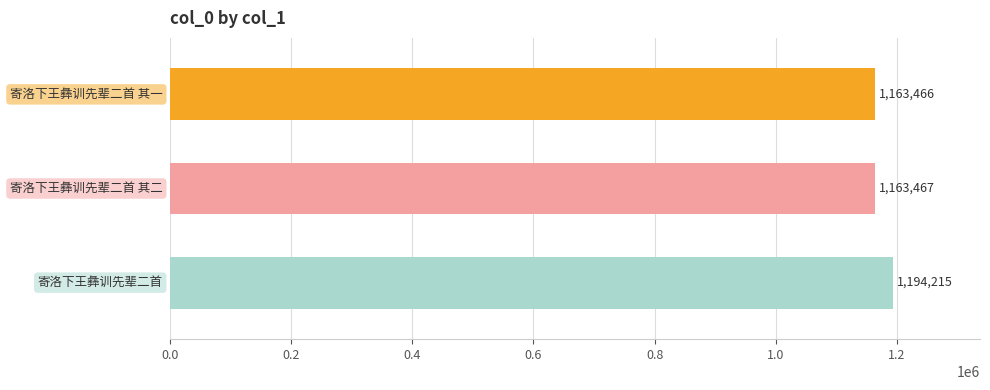

What is the difference between the maximum and minimum values?

30749